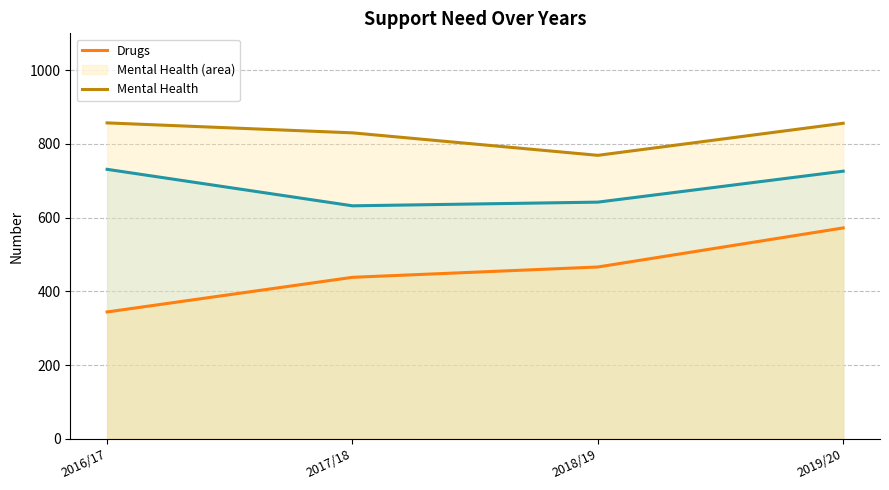

True or false: Alcohol has a value of 632 at 2017/18.

True